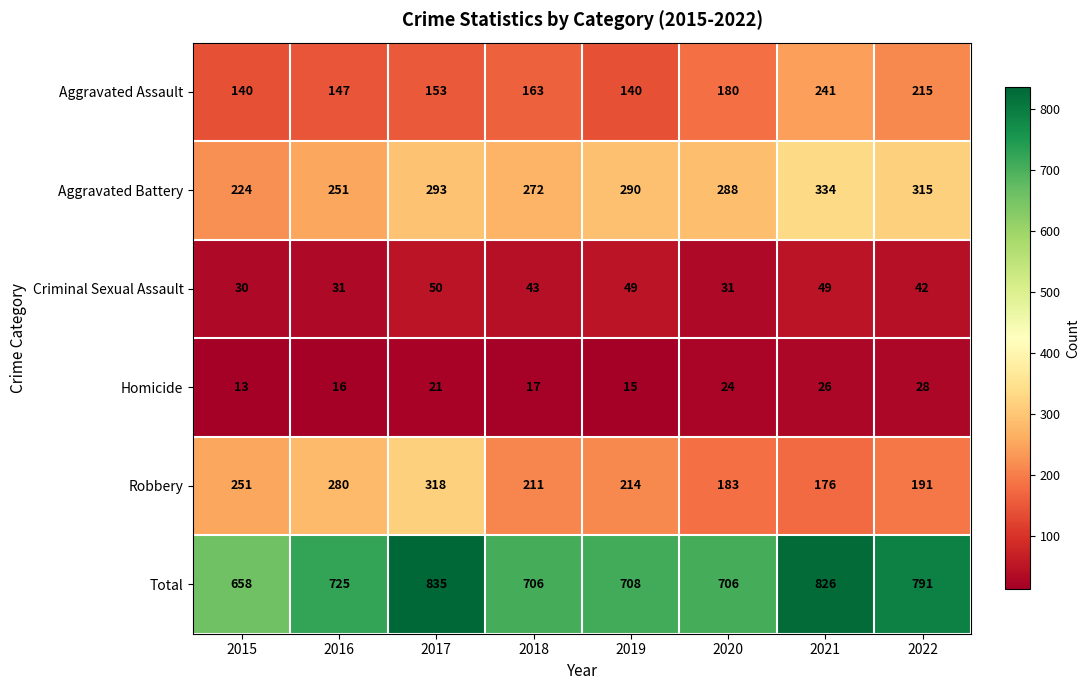

True or false: Criminal Sexual Assault has a value of 49 at 2019.

True